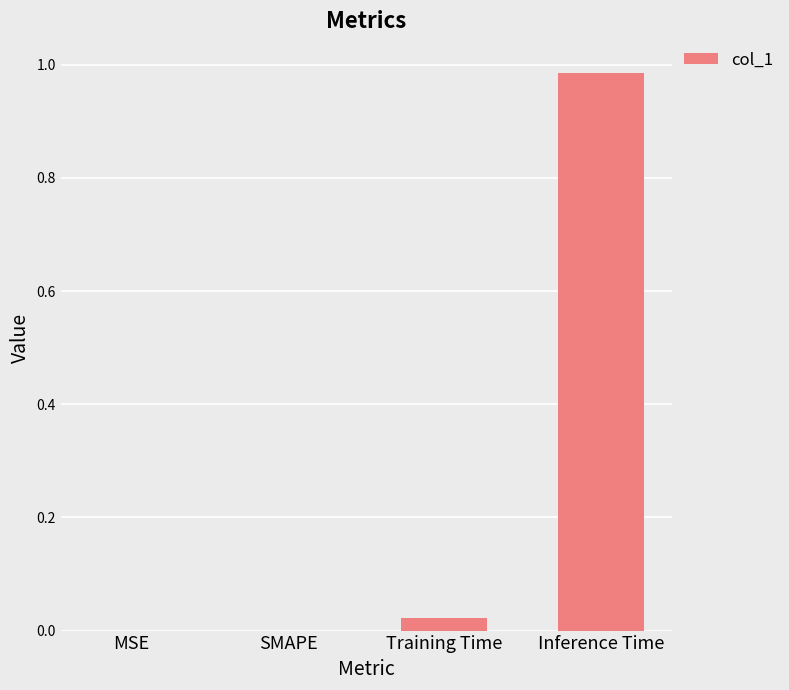

What is the average value?

0.3